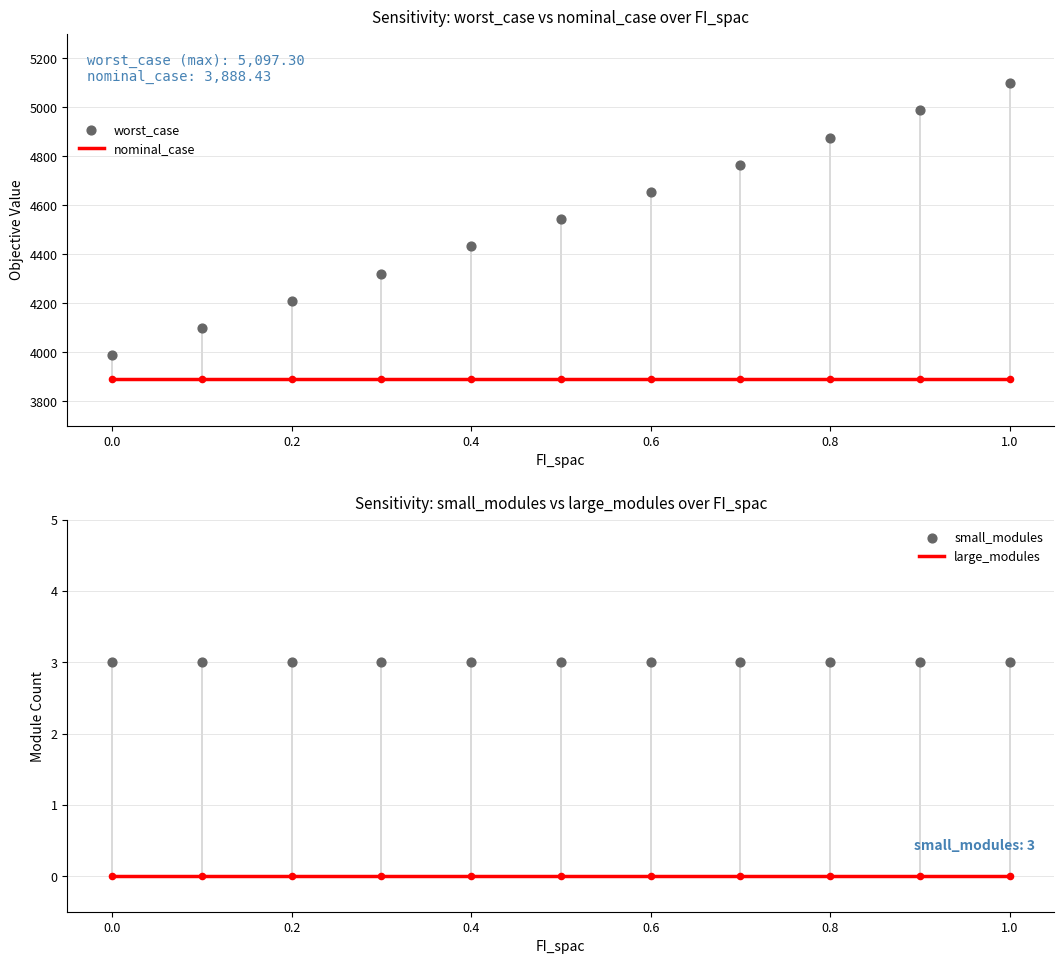

Which series reaches the minimum Y coordinate?

large_modules